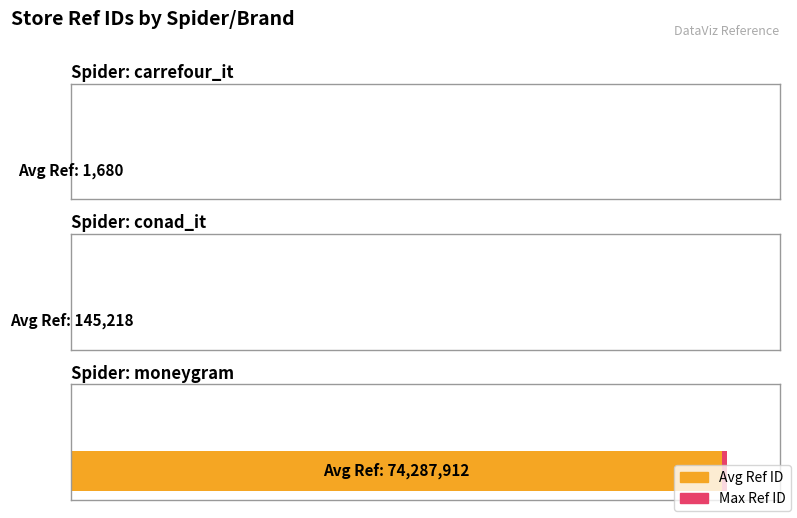

What position from the left is conad_it?

2